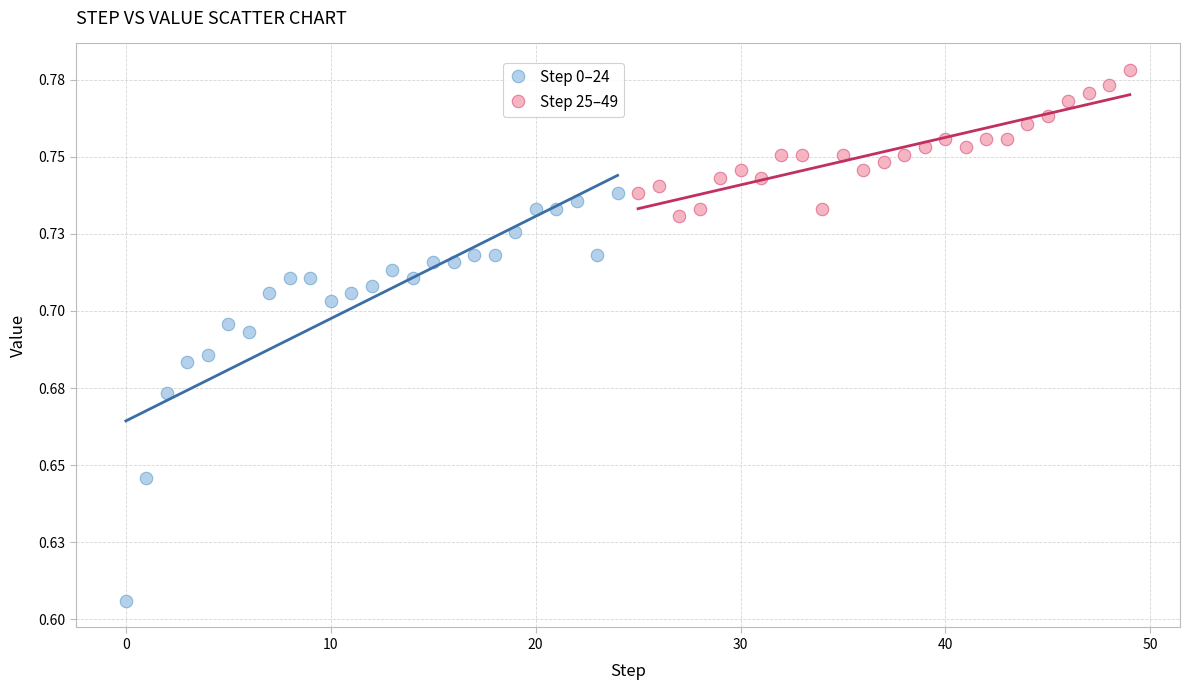

What are all the series names shown in the legend?

Step 0–24, Step 25–49